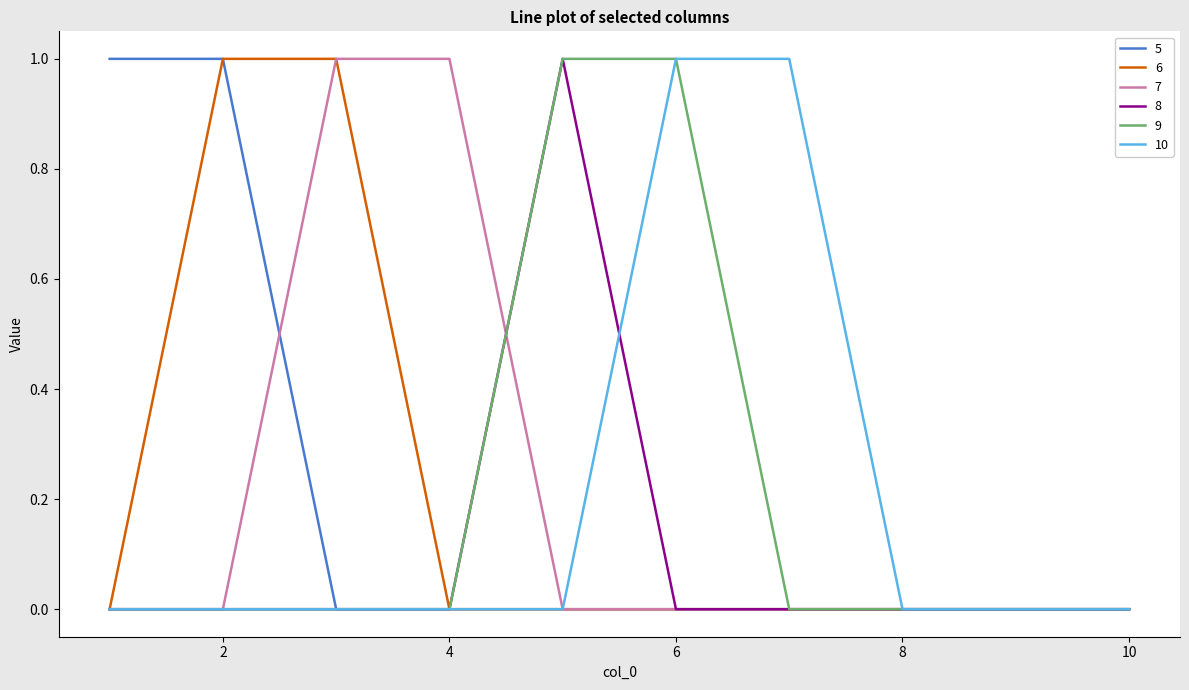

Reading left to right, transcribe all the data shown in this chart.

5: 1	1	0	0	0	0	0	0	0	0
6: 0	1	1	0	0	0	0	0	0	0
7: 0	0	1	1	0	0	0	0	0	0
8: 0	0	0	0	1	0	0	0	0	0
9: 0	0	0	0	1	1	0	0	0	0
10: 0	0	0	0	0	1	1	0	0	0